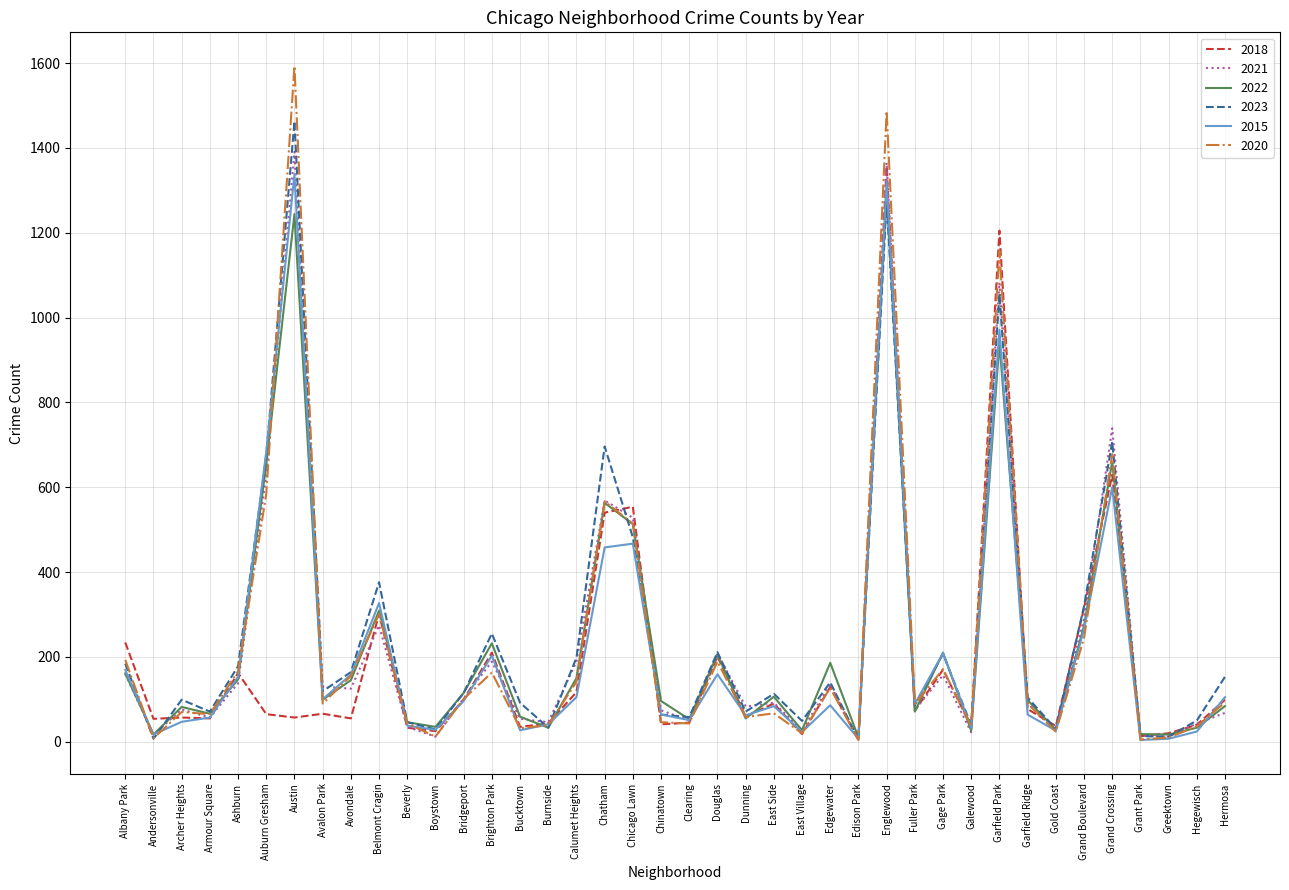

How many distinct data groups are displayed?

6